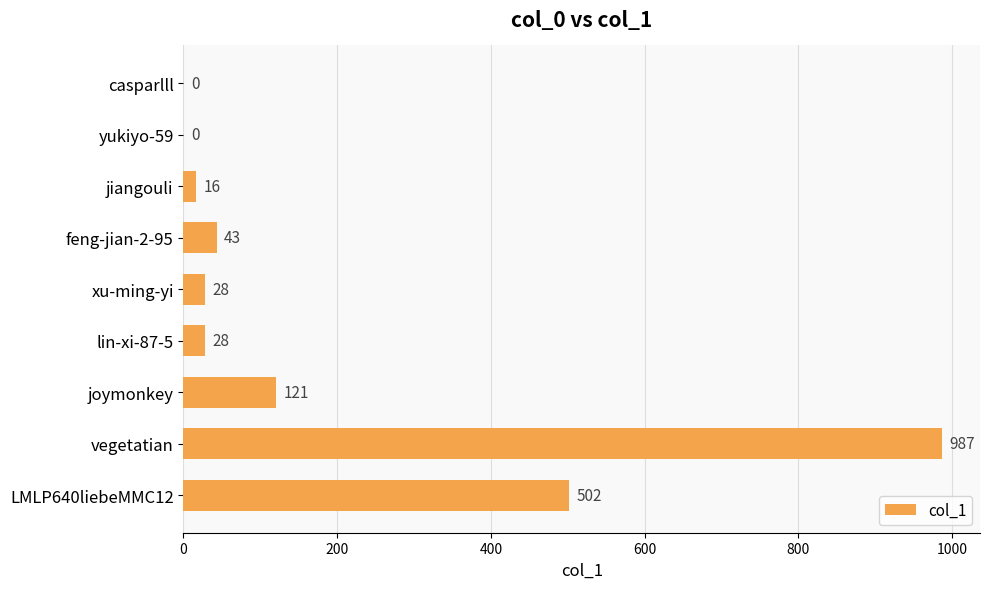

Where is the data nearest to the value 493?

LMLP640liebeMMC12